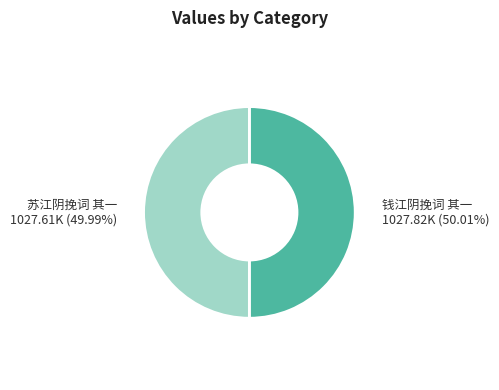

What is the ratio of the value at 钱江阴挽词 其一 to the value at 苏江阴挽词 其一?

1.0